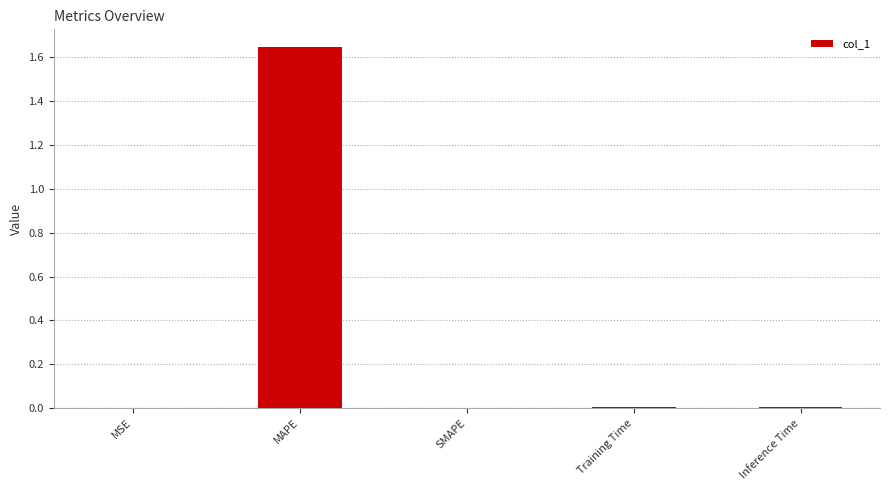

What is the sum of all values?

1.7